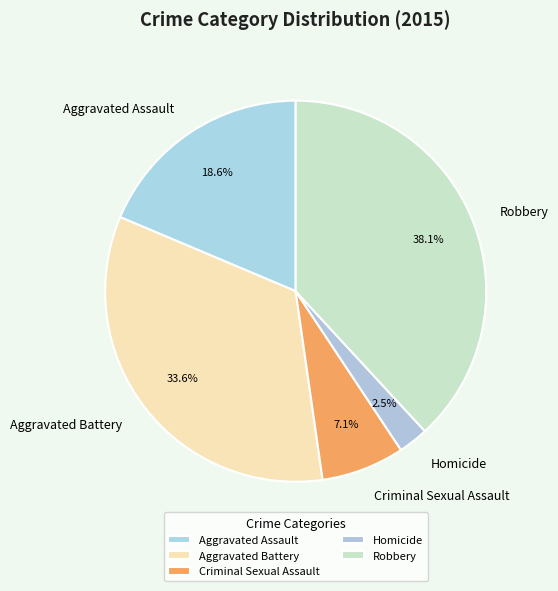

Which category has the smallest portion of the pie?

Homicide